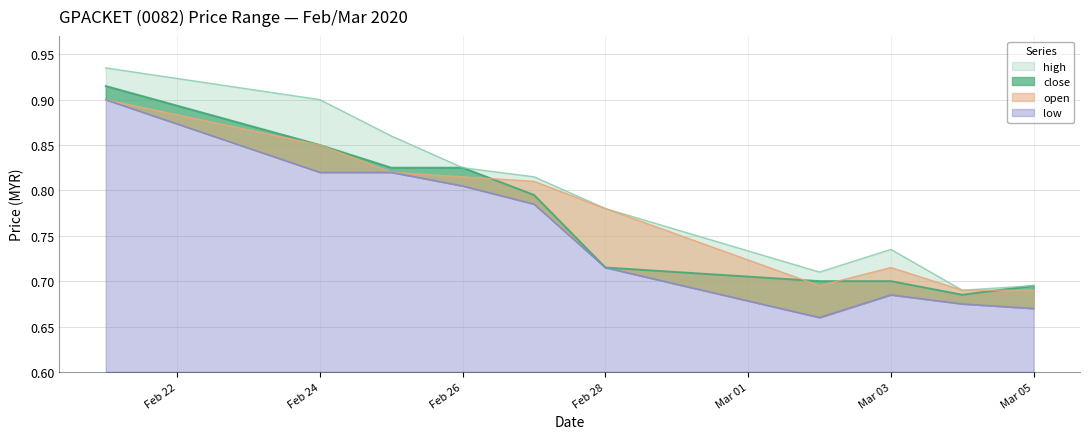

Reading left to right, list all the values displayed in this chart.

high: 0.9	0.9	0.9	0.8	0.8	0.8	0.7	0.7	0.7	0.7
close: 0.9	0.8	0.8	0.8	0.8	0.7	0.7	0.7	0.7	0.7
open: 0.9	0.8	0.8	0.8	0.8	0.8	0.7	0.7	0.7	0.7
low: 0.9	0.8	0.8	0.8	0.8	0.7	0.7	0.7	0.7	0.7